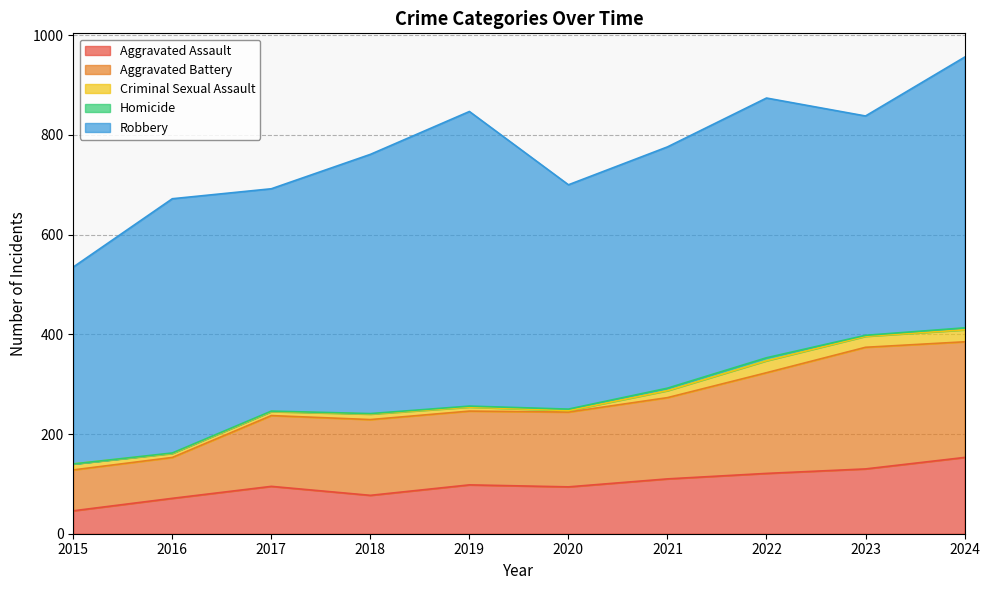

Reading left to right, extract all data points from this chart.

Aggravated Assault: 2015=46	2016=71	2017=95	2018=77	2019=98	2020=94	2021=110	2022=121	2023=130	2024=153
Aggravated Battery: 2015=82	2016=82	2017=142	2018=152	2019=148	2020=150	2021=163	2022=202	2023=244	2024=232
Criminal Sexual Assault: 2015=12	2016=8	2017=8	2018=11	2019=8	2020=3	2021=14	2022=24	2023=22	2024=24
Homicide: 2015=0	2016=1	2017=1	2018=1	2019=2	2020=3	2021=5	2022=6	2023=2	2024=4
Robbery: 2015=395	2016=510	2017=446	2018=520	2019=591	2020=450	2021=484	2022=521	2023=440	2024=543